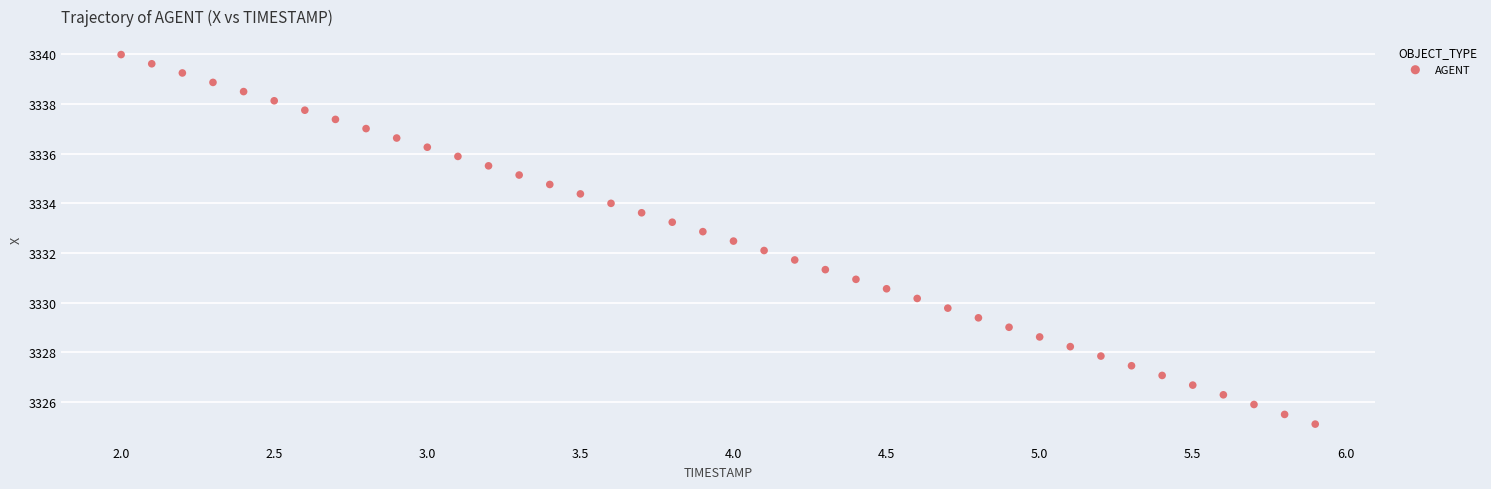

What is the range of Y values (max minus min)?

14.9